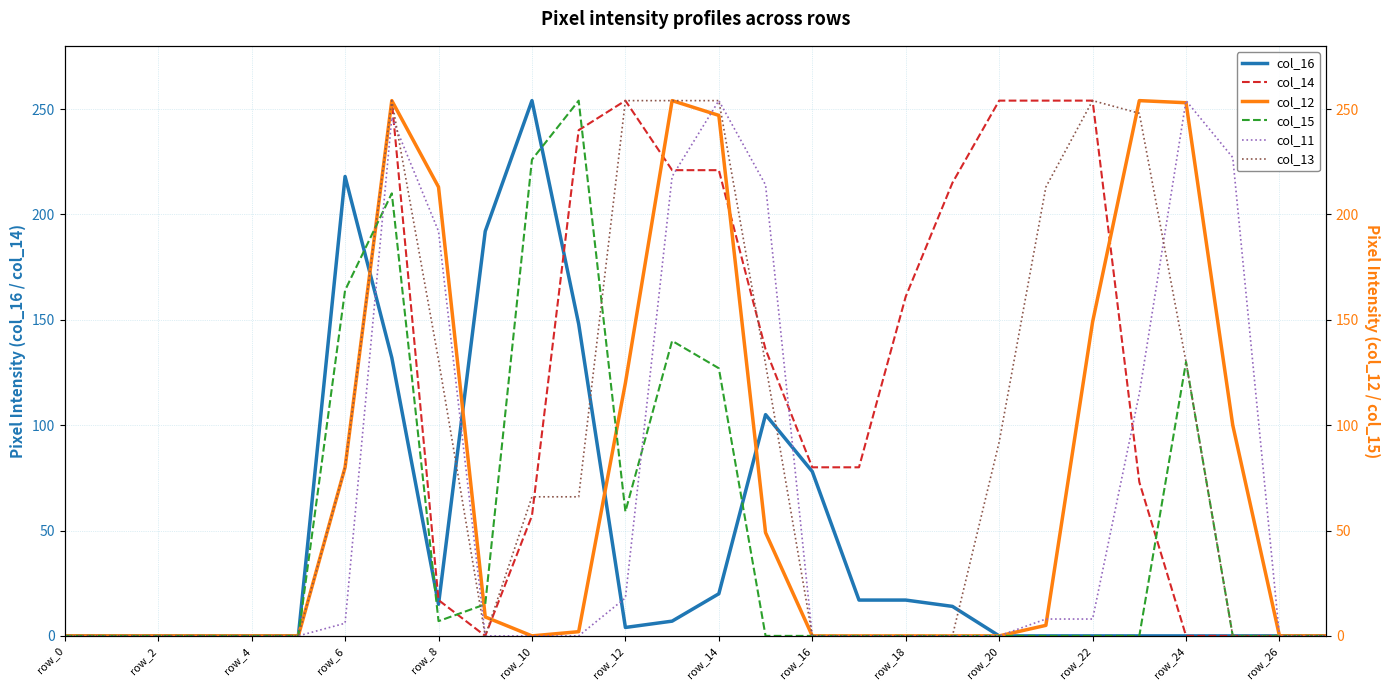

Which category has the highest value in the col_16 series?

row_10